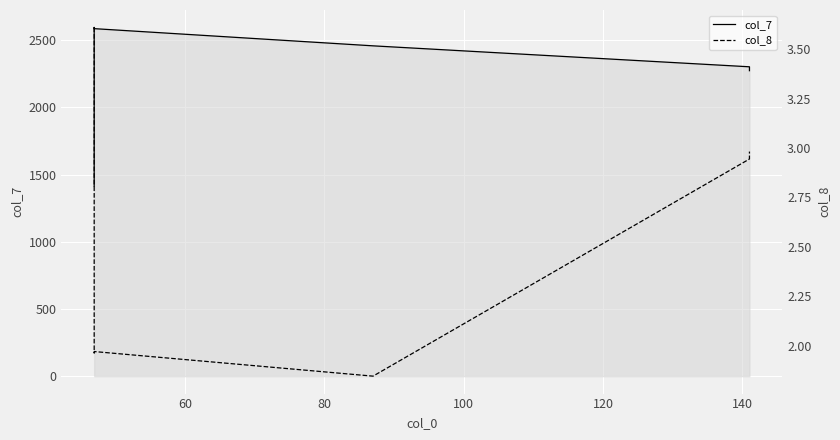

What is the total value across all series at 80?

2589.0